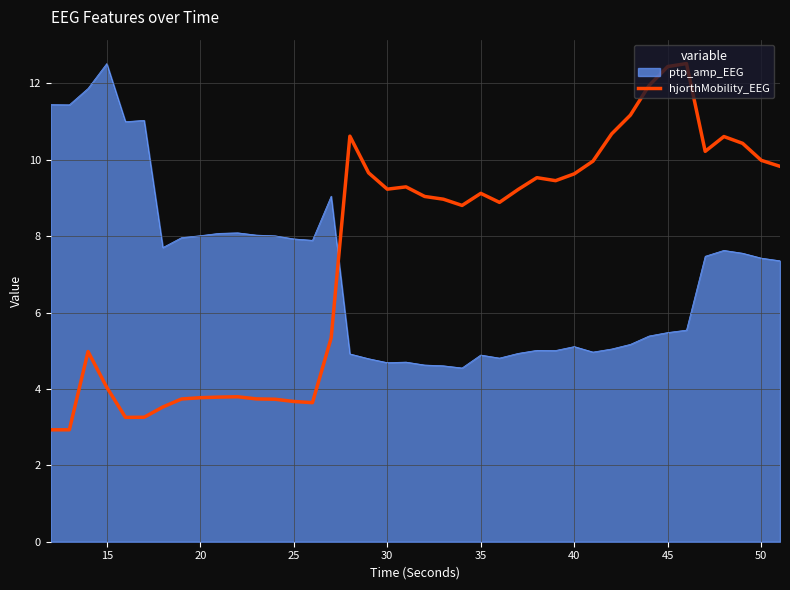

What is the lowest value of the ptp_amp_EEG series?

4.5